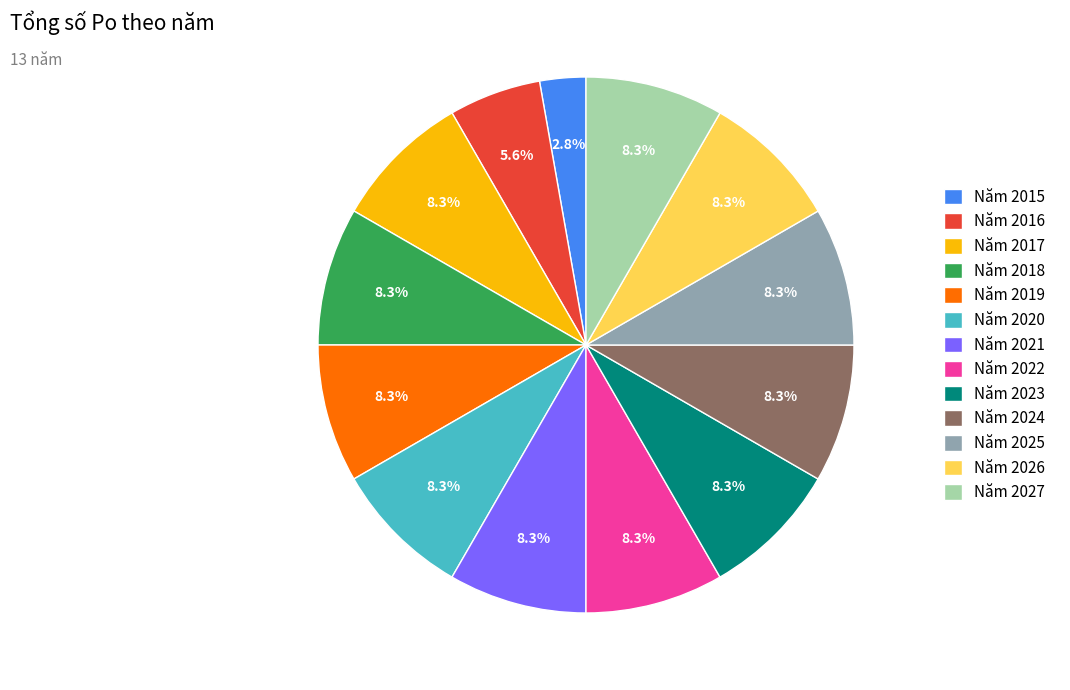

To the nearest percent, what percentage of the pie is Năm 2019?

8%